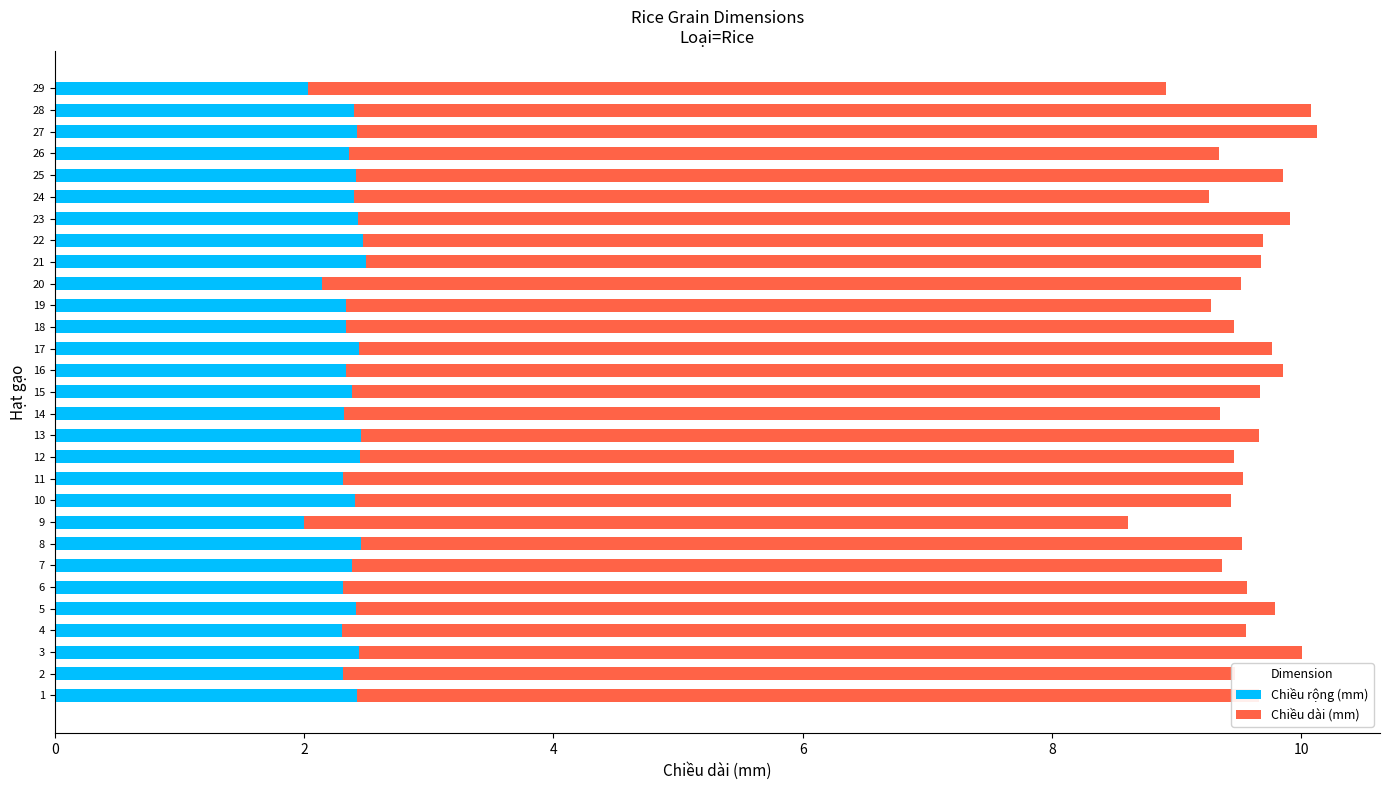

What is the difference between the maximum and minimum values in the Chiều rộng (mm) series?

0.5